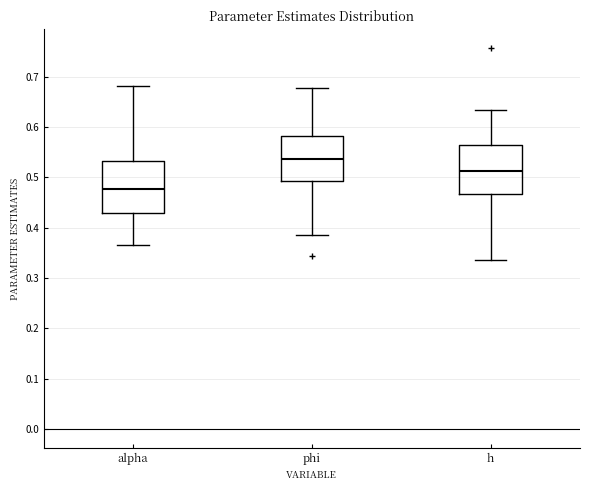

Where does the median line of the box for h sit on the y-axis? The values are not printed on the chart, so give them approximately, as read against the axis.

0.51